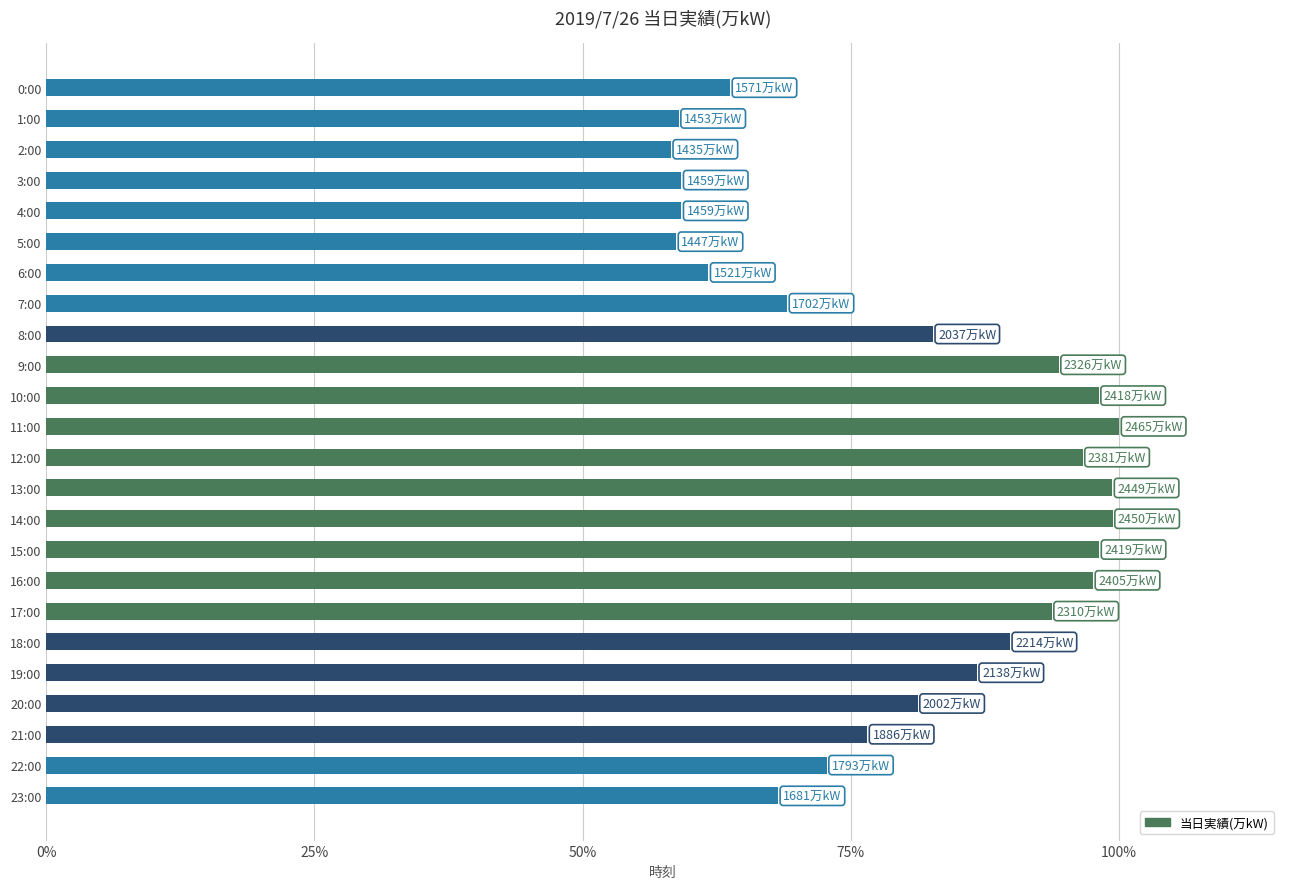

What is the difference between the second highest and minimum values?

41.2